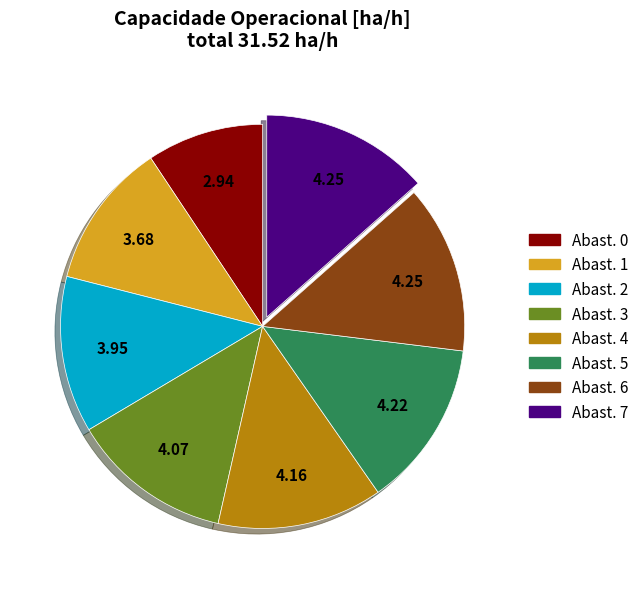

Is there a majority slice in this chart?

No